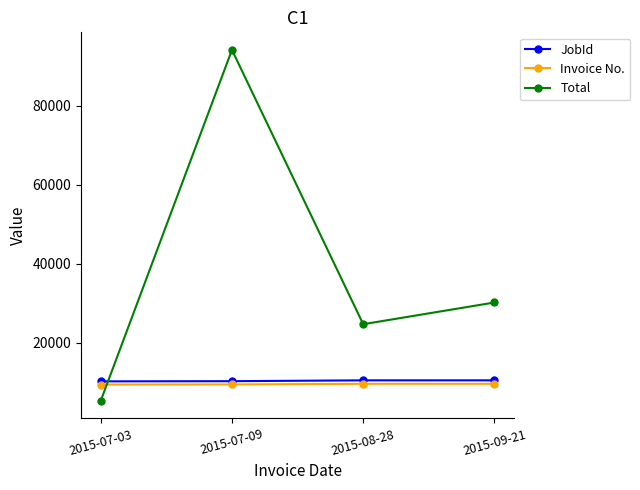

How many intersections are there between Invoice No. and Total?

1